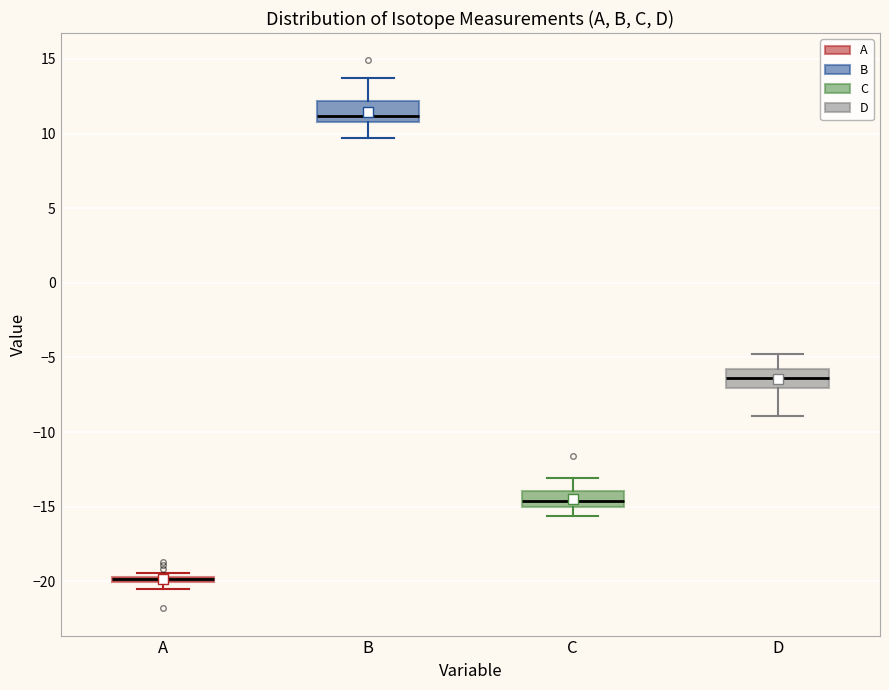

Where is the lower edge of the box for C on the y-axis? The values are not printed on the chart, so give them approximately, as read against the axis.

-15.0